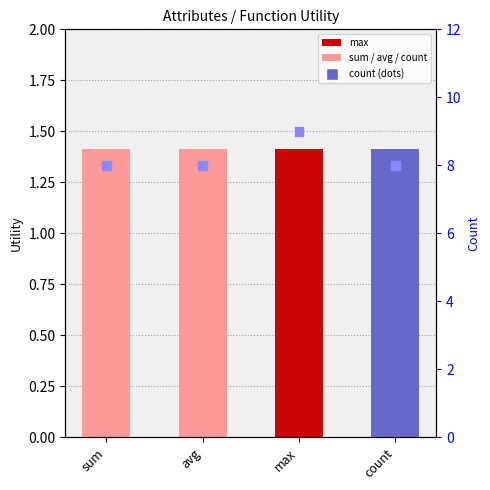

What is the ratio of the value at avg to the value at sum?

1.0